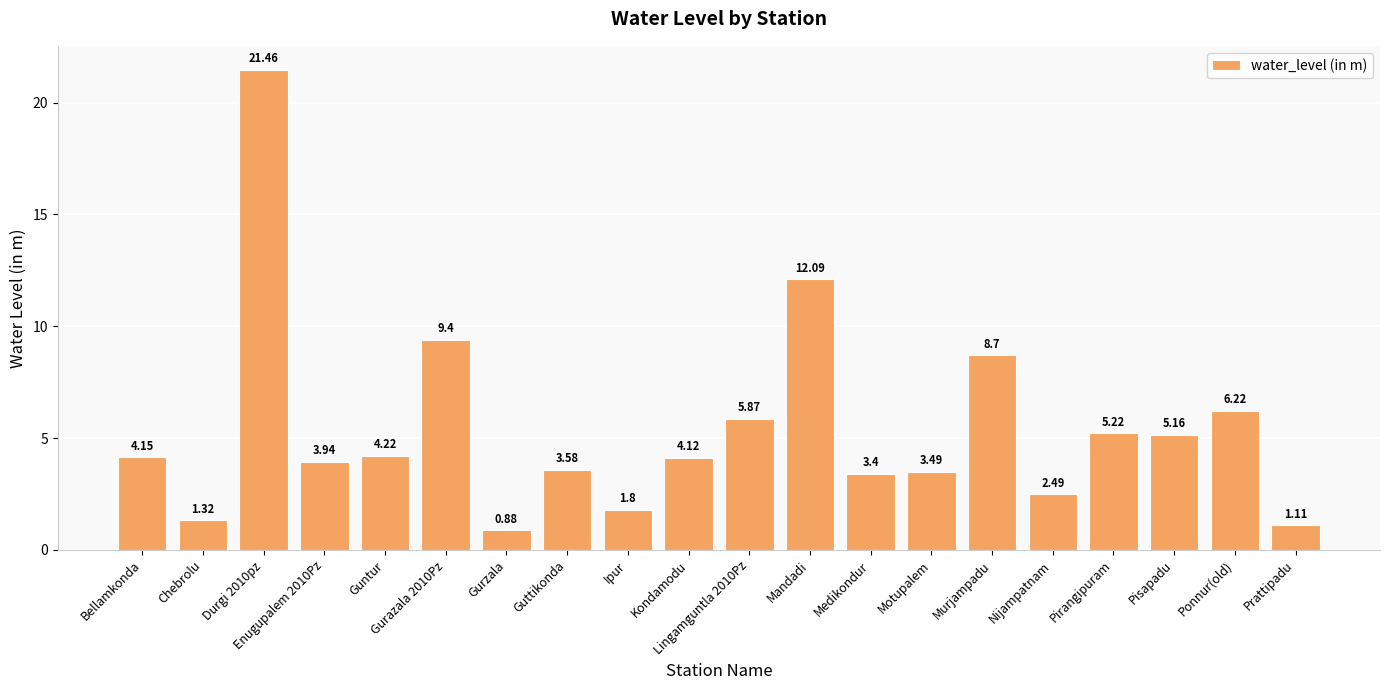

What is the difference between the values at Ponnur(old) and Guttikonda?

2.6